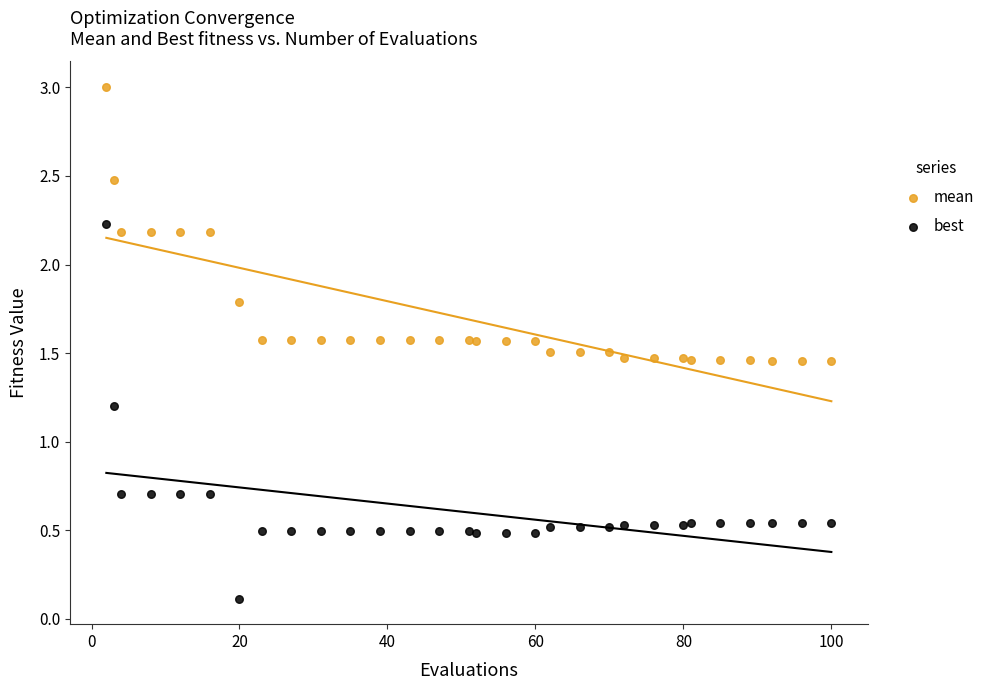

Across all series, what Y value is closest to 1?

1.2